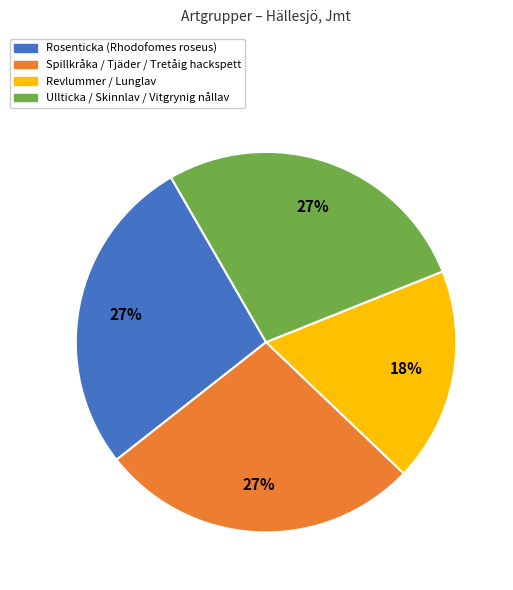

Do Spillkråka / Tjäder / Tretåig hackspett and Rosenticka (Rhodofomes roseus) together represent more than half of the pie?

Yes